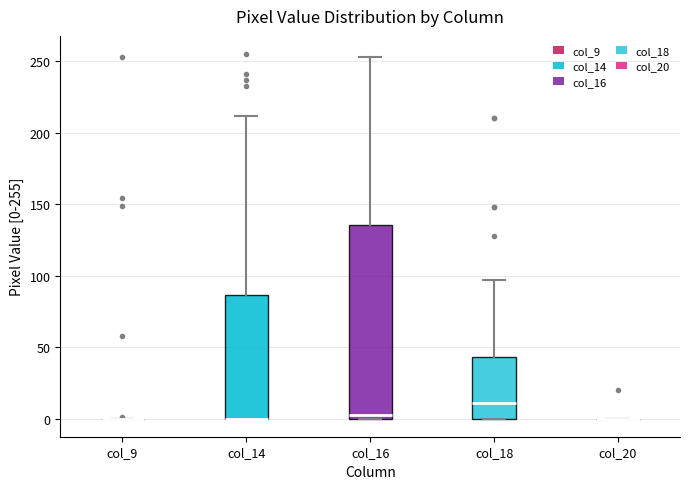

Where does the upper whisker of the box for col_18 end on the y-axis? The values are not printed on the chart, so give them approximately, as read against the axis.

95